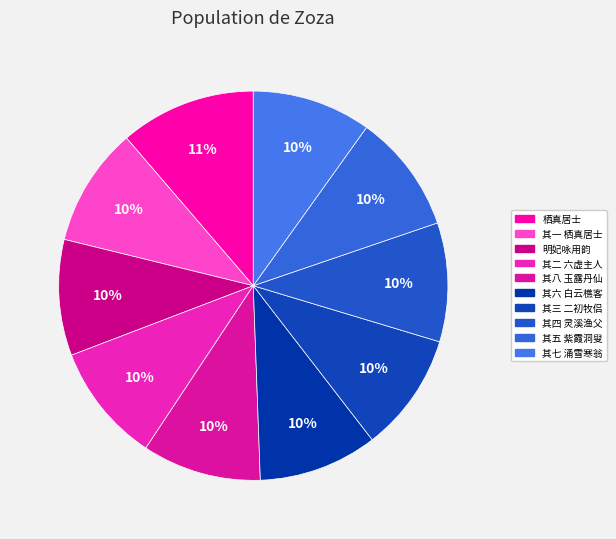

Is it true that 其二 六虚主人 is 10% of the pie?

True